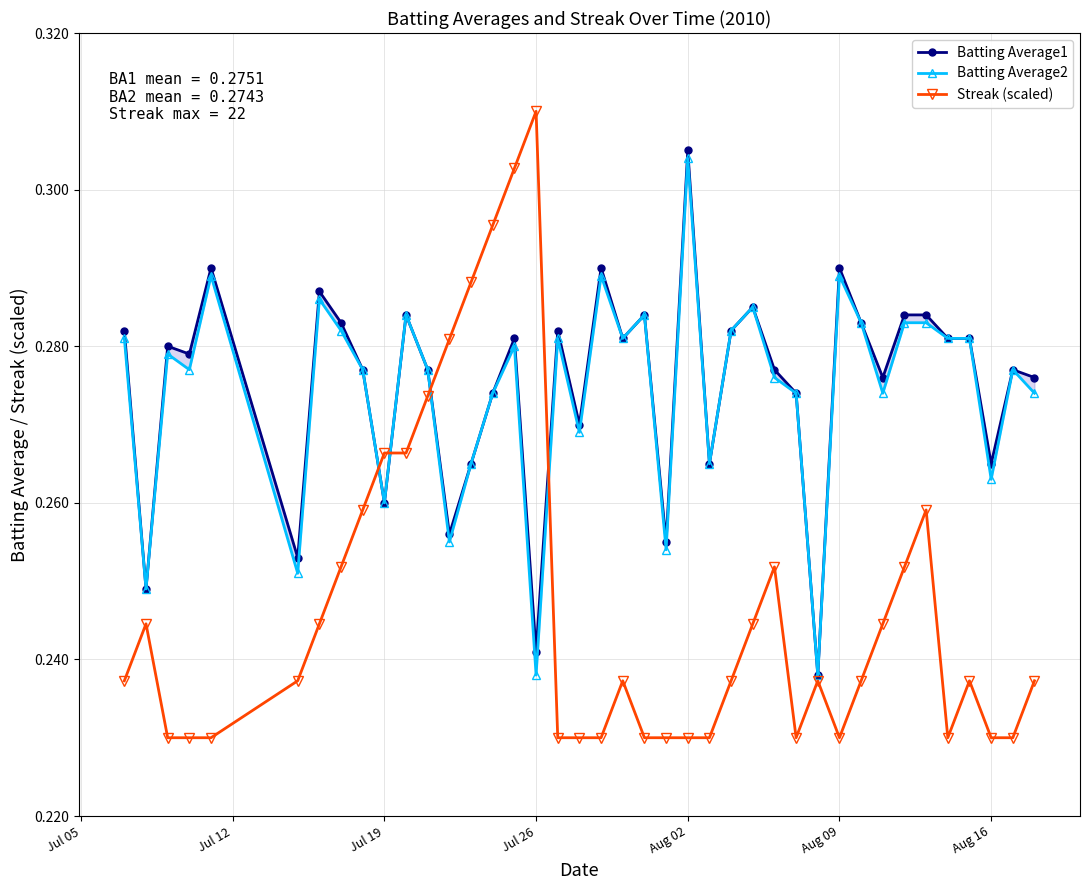

At which label does Streak (scaled) reach its peak?

Jul 26